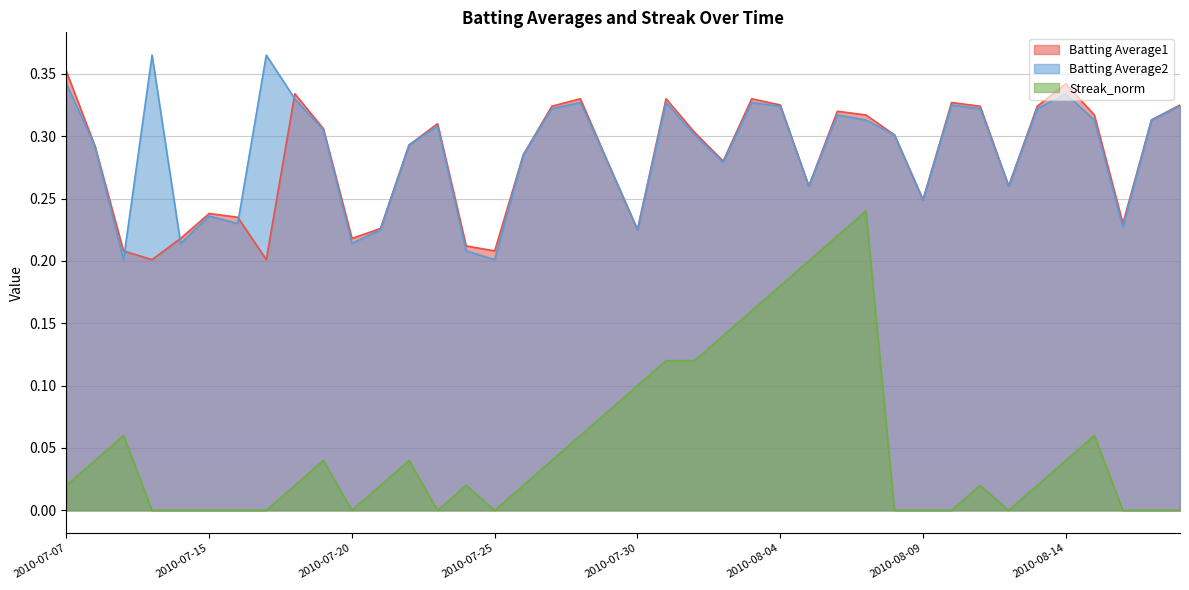

True or false: Batting Average1 has more than 2 interior local peaks.

True